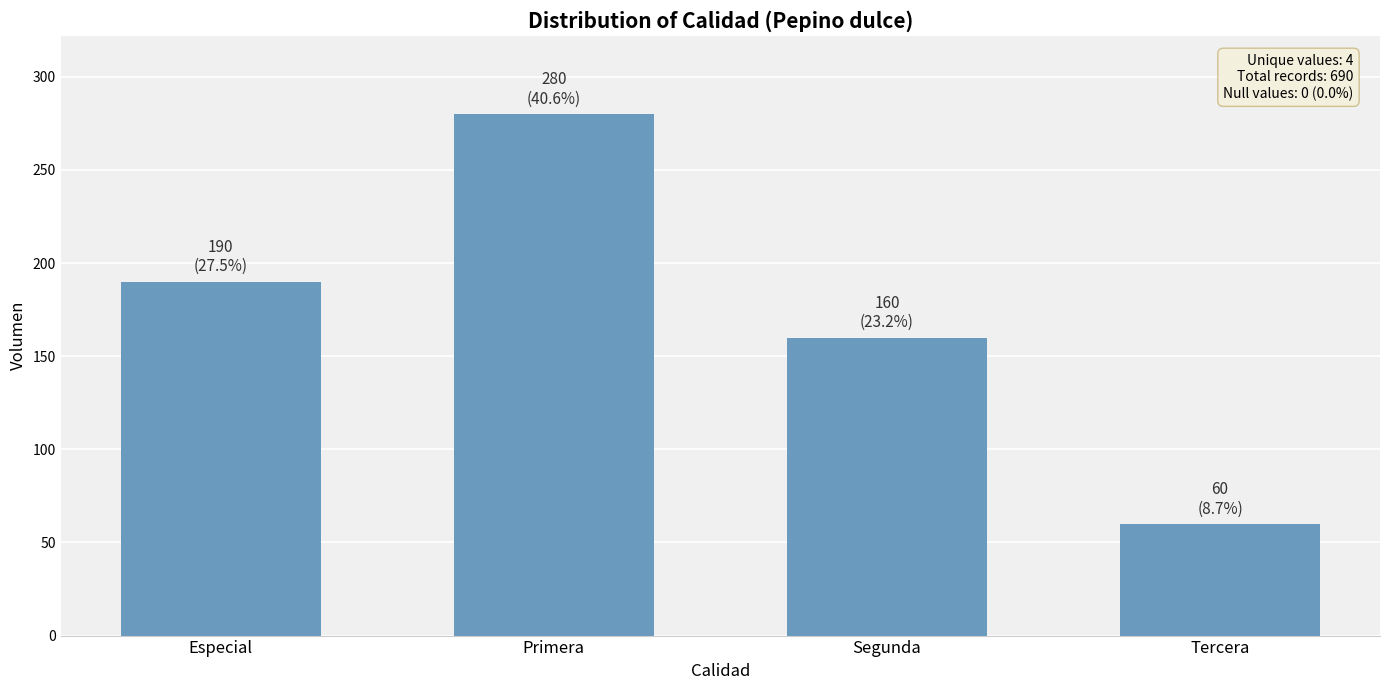

Which label corresponds to the smallest value in the chart?

Tercera